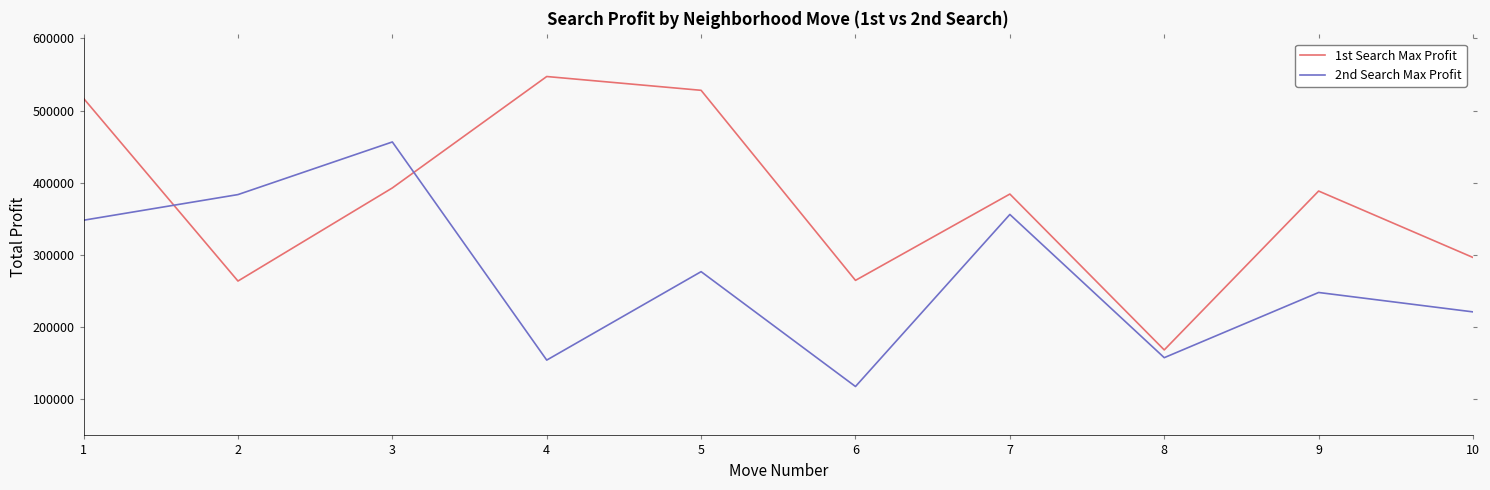

What is the maximum value for 1st Search Max Profit?

547201.5